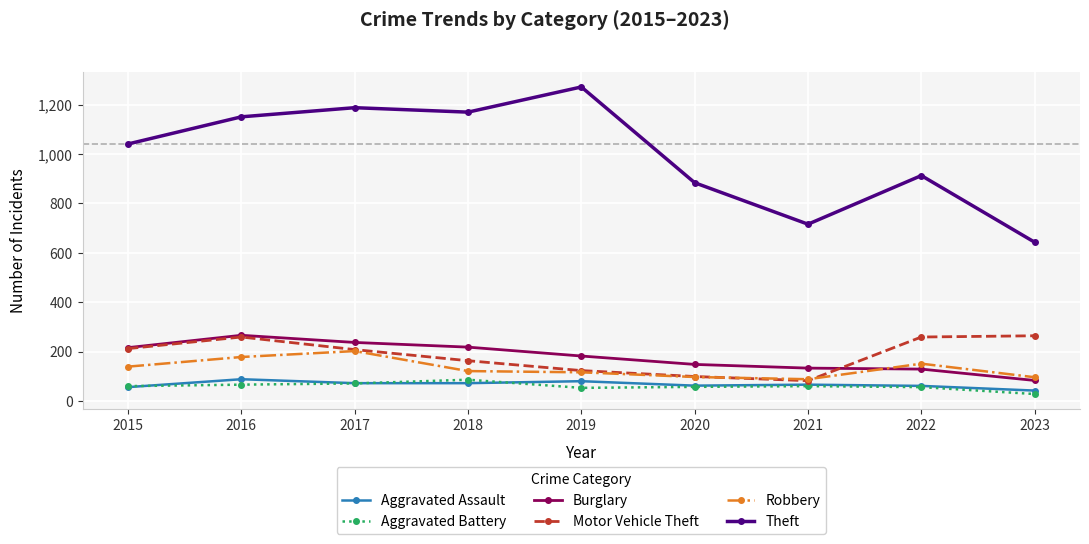

How many data points in Motor Vehicle Theft are less than 208?

4